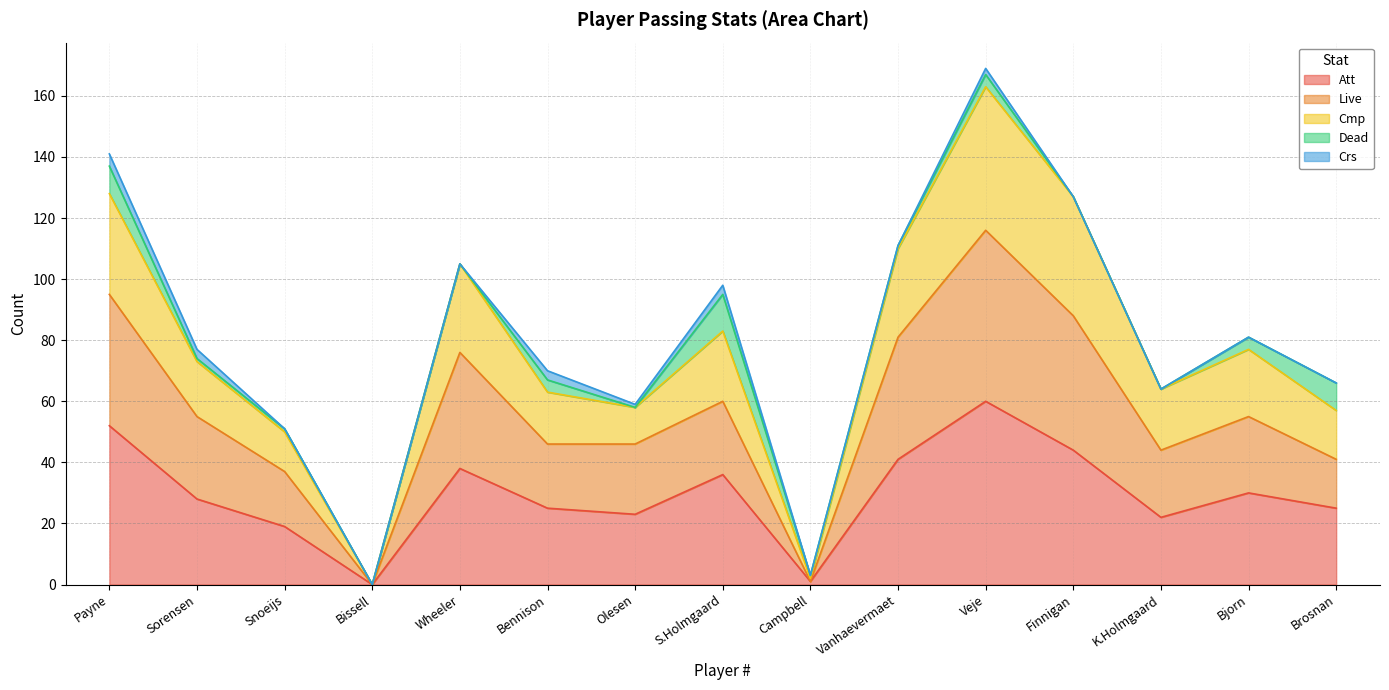

What is the total value across all series at Bjorn?

81